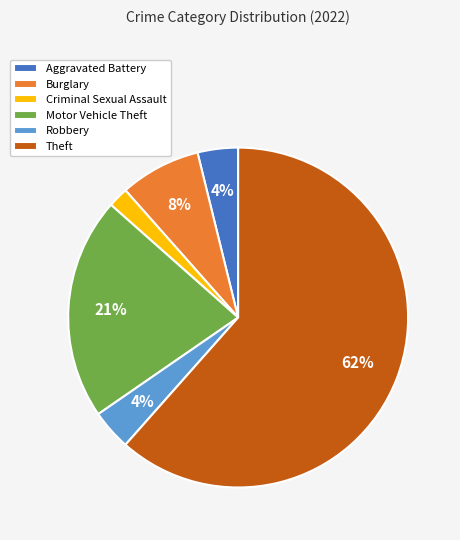

Count the number of slices in the pie.

6